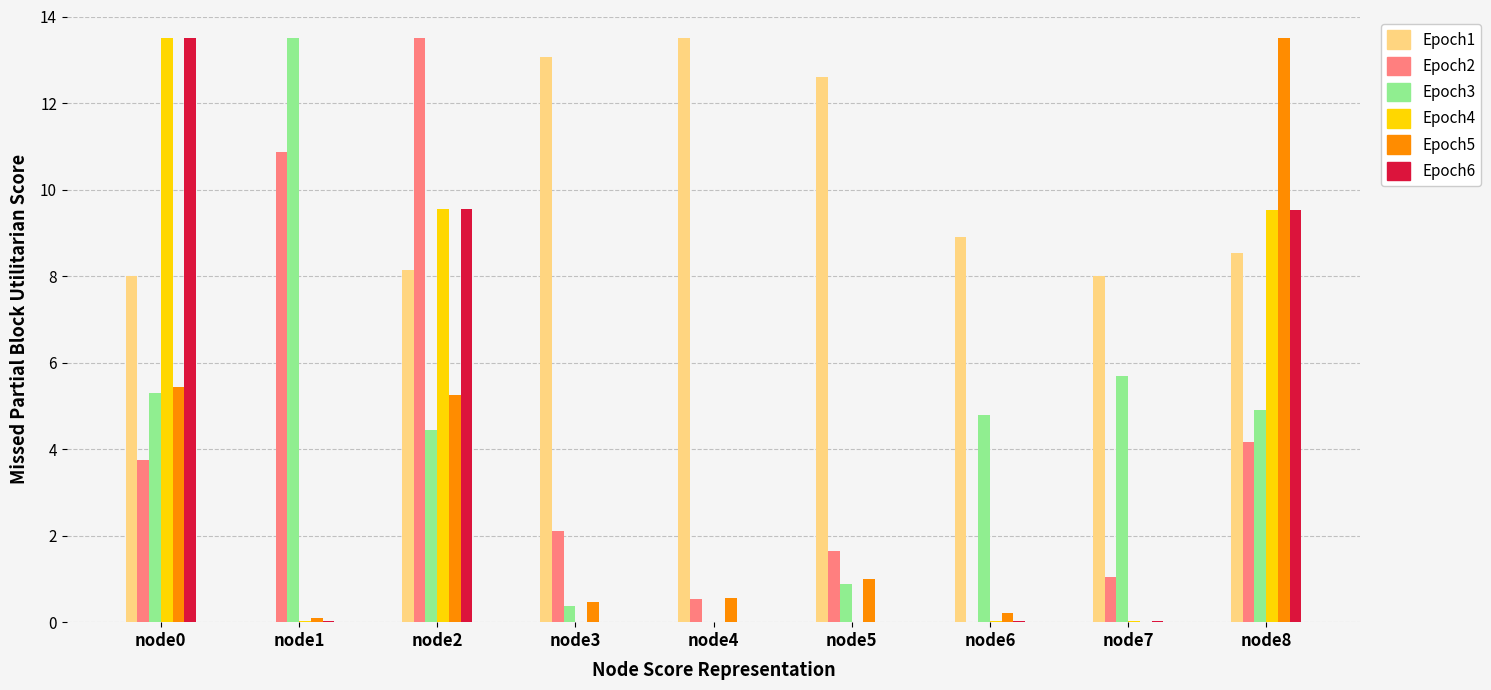

What is the greatest value displayed?

13.5